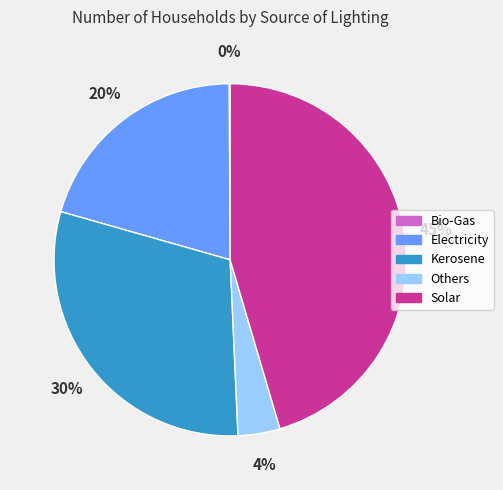

To the nearest percent, what percentage of the pie is Electricity?

20%